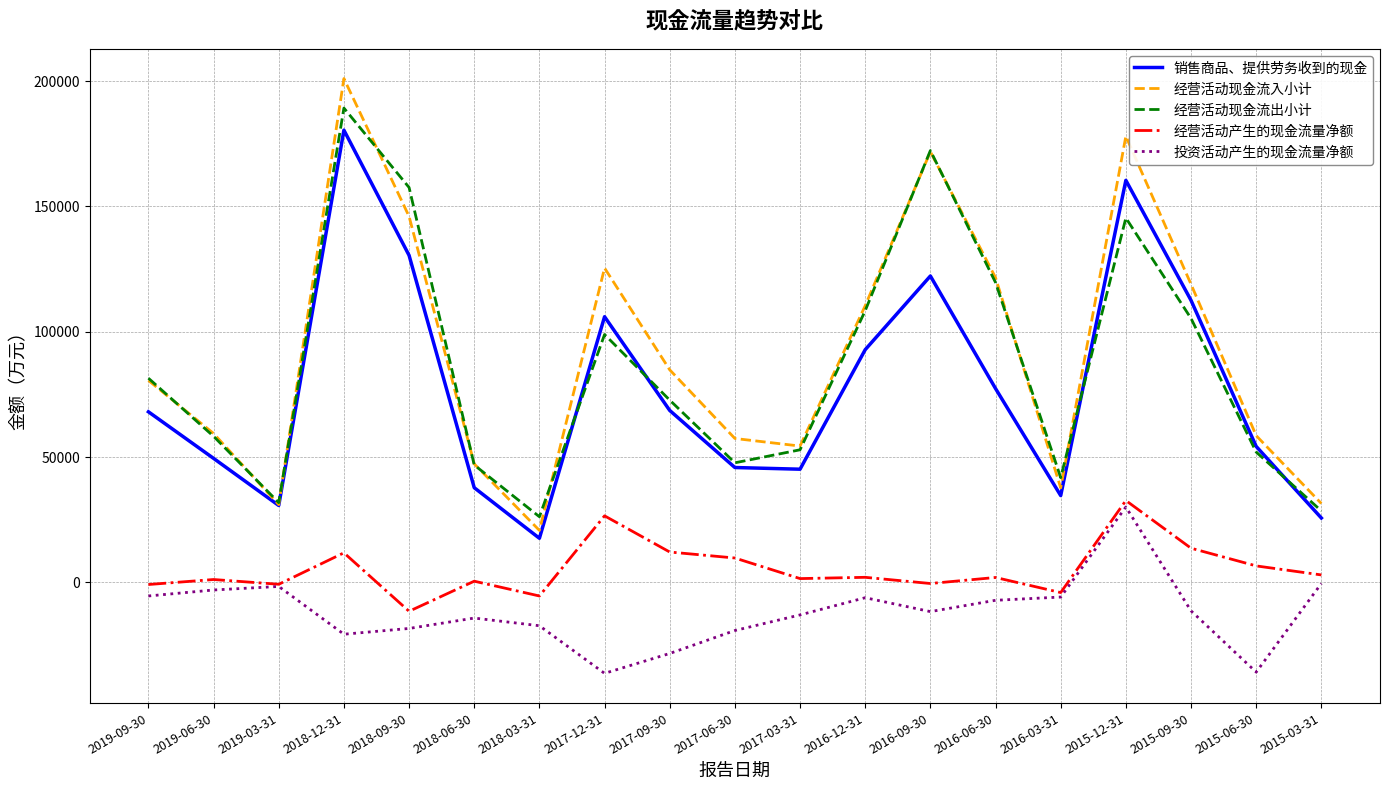

What is the lowest value of the 经营活动现金流出小计 series?

26176